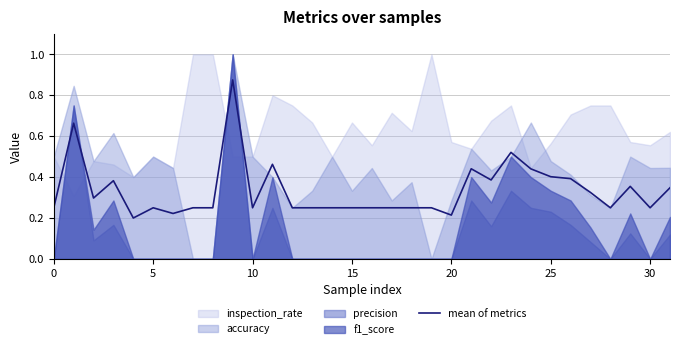

Is it true that the value at 25 is 0.4?

True